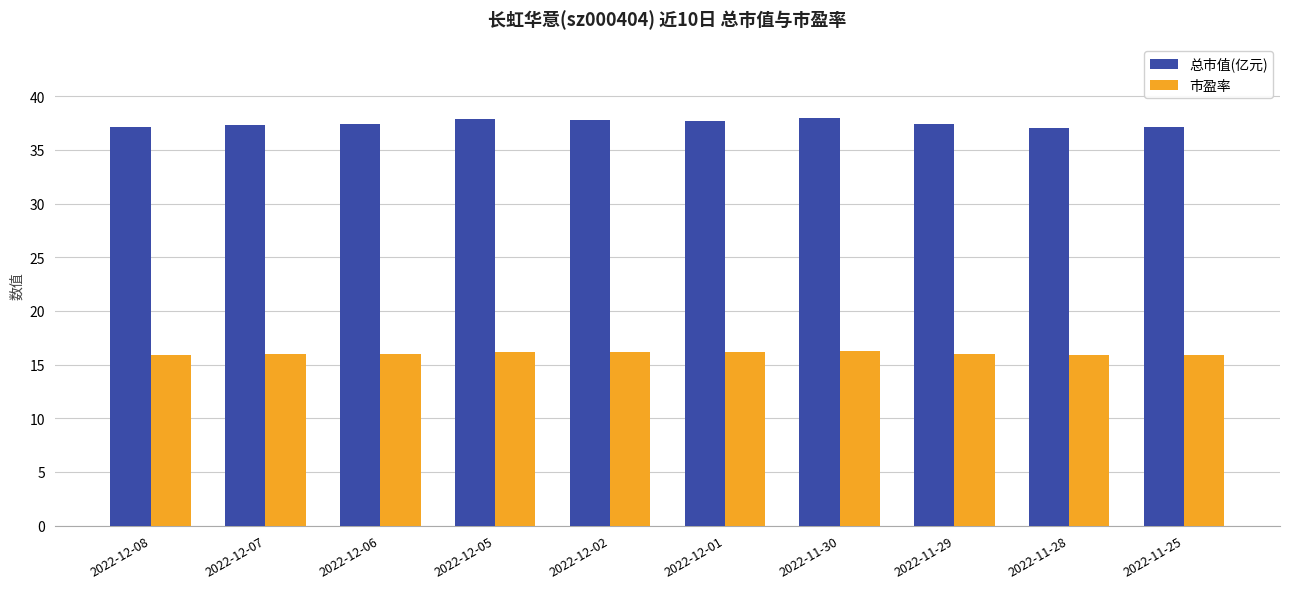

The 总市值(亿元) series shows 37.8 at 2022-12-02. True or false?

True